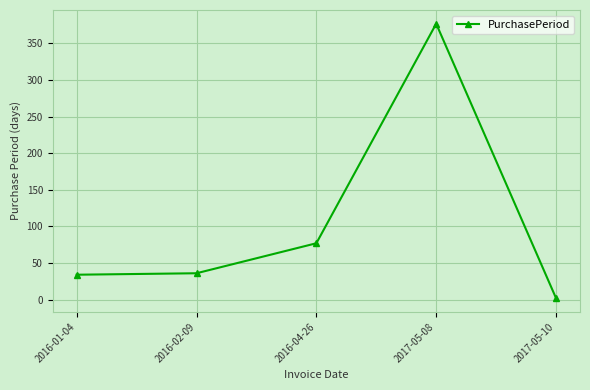

At which label is the value closest to 189?

2016-04-26